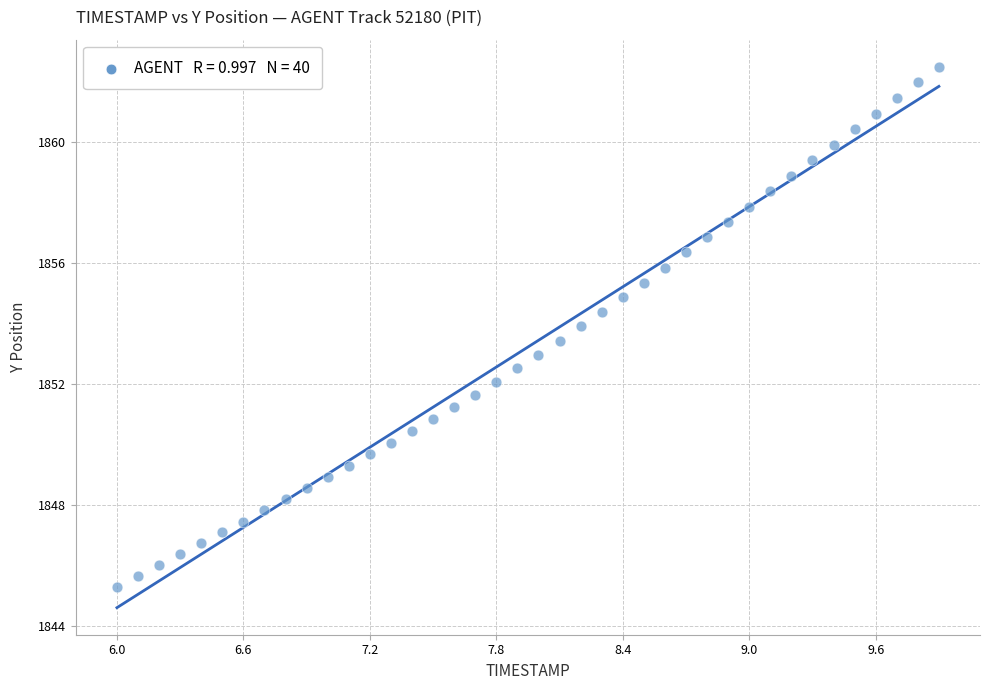

What is the range of X values (max minus min)?

3.9